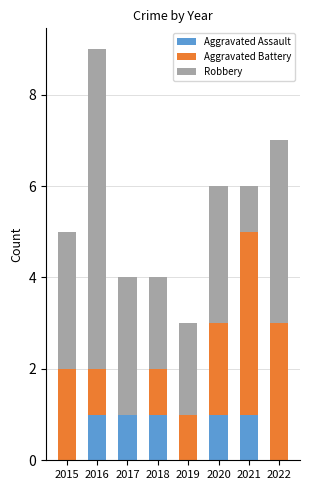

True or false: Aggravated Assault has a value of 2 at 2021.

False